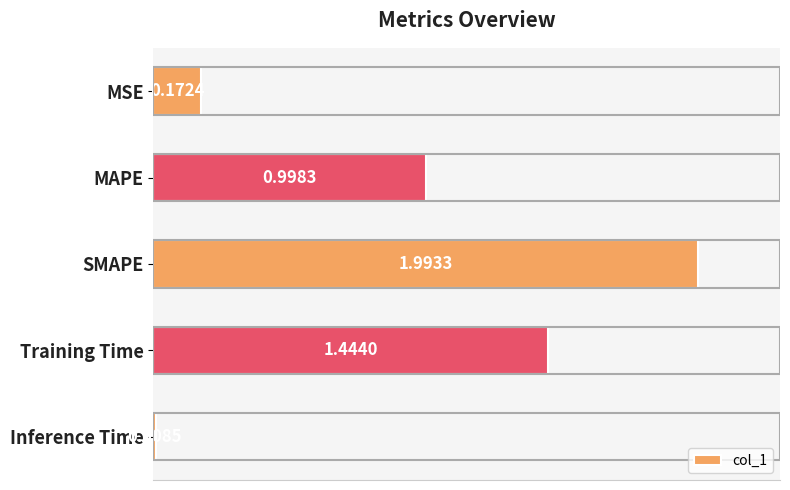

Rank the categories by value from lowest to highest.

Inference Time, MSE, MAPE, Training Time, SMAPE